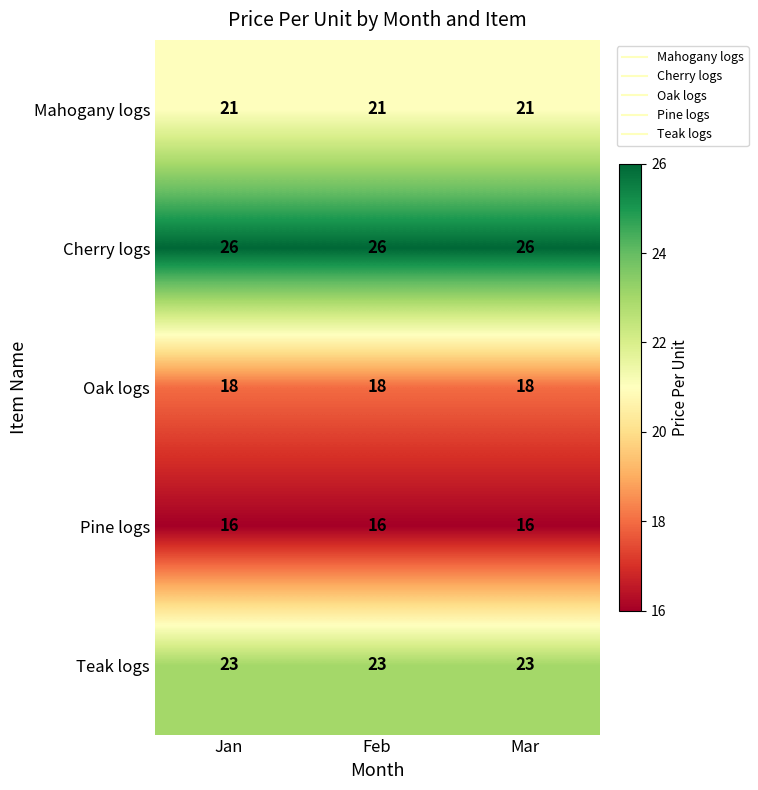

What is the difference between the highest and lowest values at Jan?

10